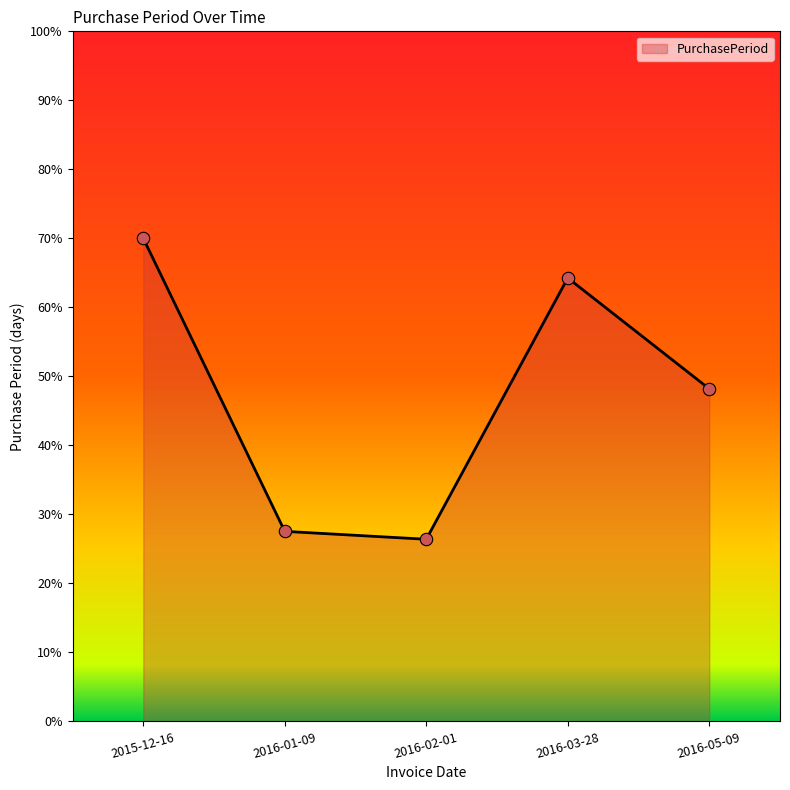

Approximately how many times larger is the value at 2016-05-09 compared to 2015-12-16?

0.7